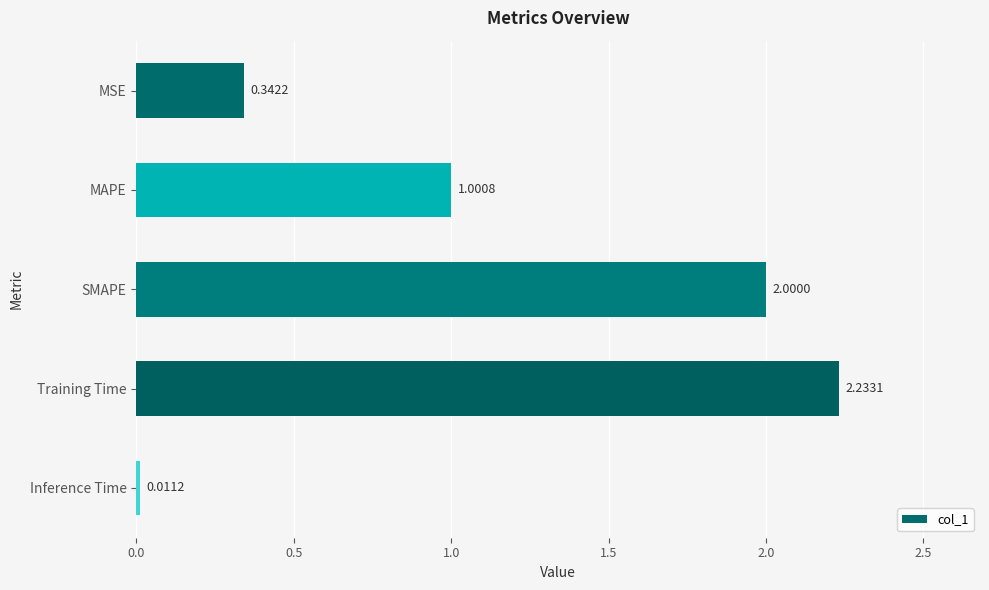

How many values exceed 1?

3